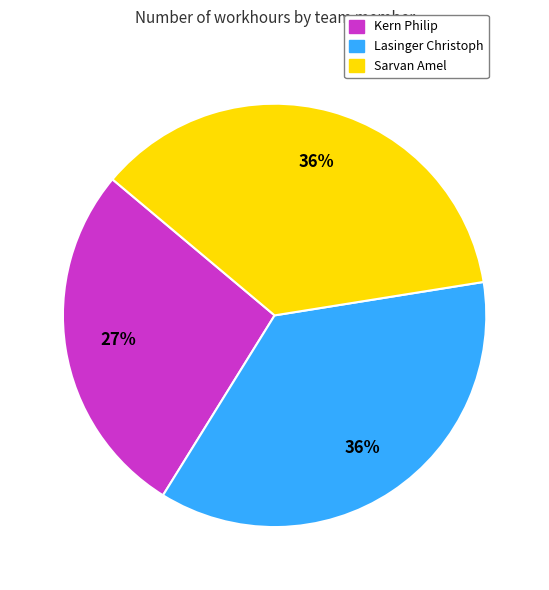

How many slices are in this pie chart?

3